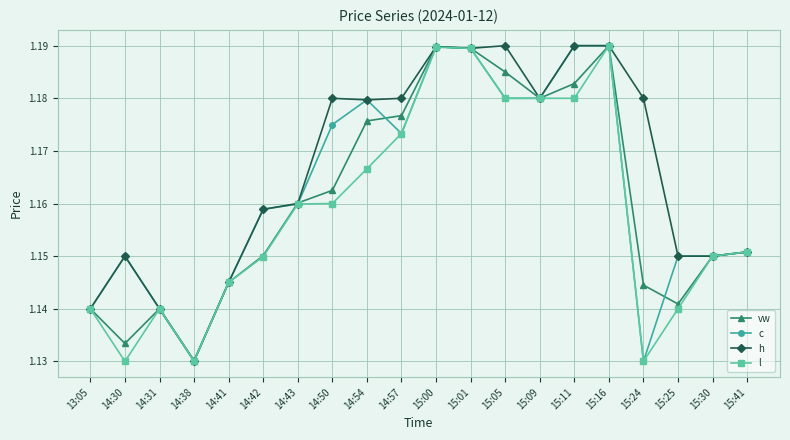

How many distinct data groups are displayed?

4